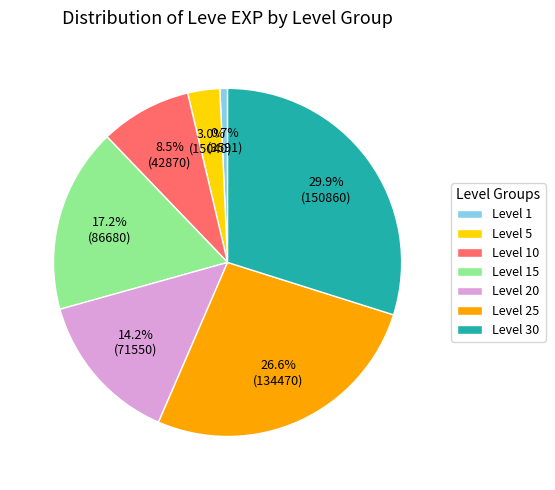

Is there any slice that represents more than half of the pie?

No